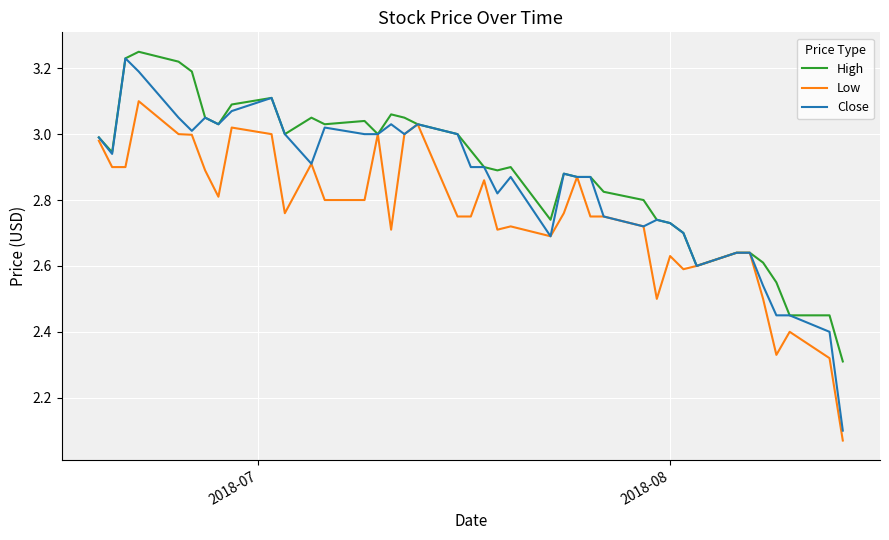

Which series has the widest spread of values?

Close